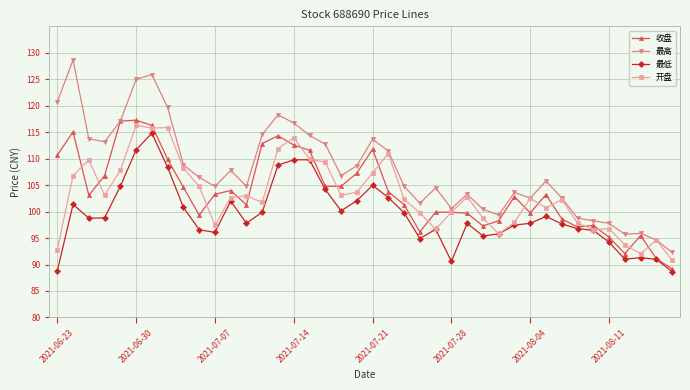

What is the value of the 最高 point at the 23rd from the left?

104.8